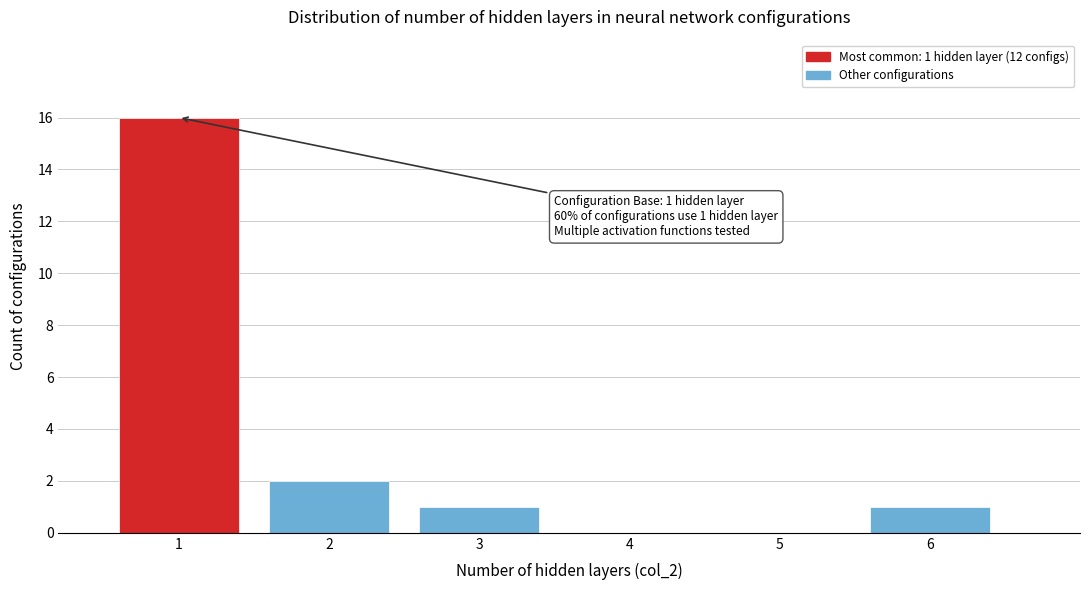

Which range on the x-axis has the tallest bar?

0.5 to 1.5